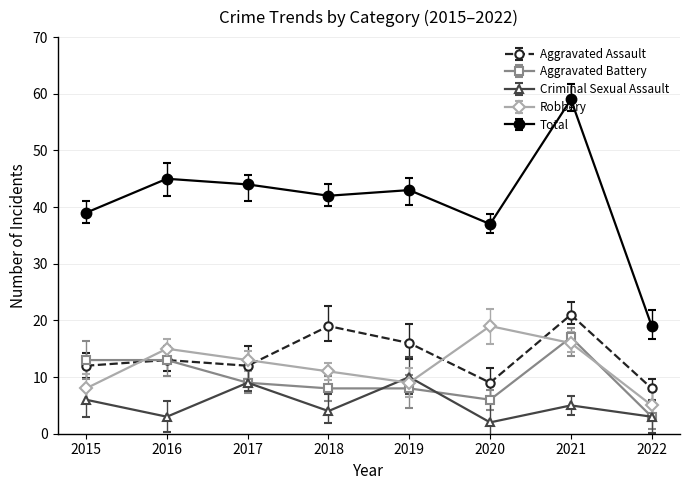

Rank the categories by Aggravated Assault value from lowest to highest.

2022, 2020, 2015, 2017, 2016, 2019, 2018, 2021